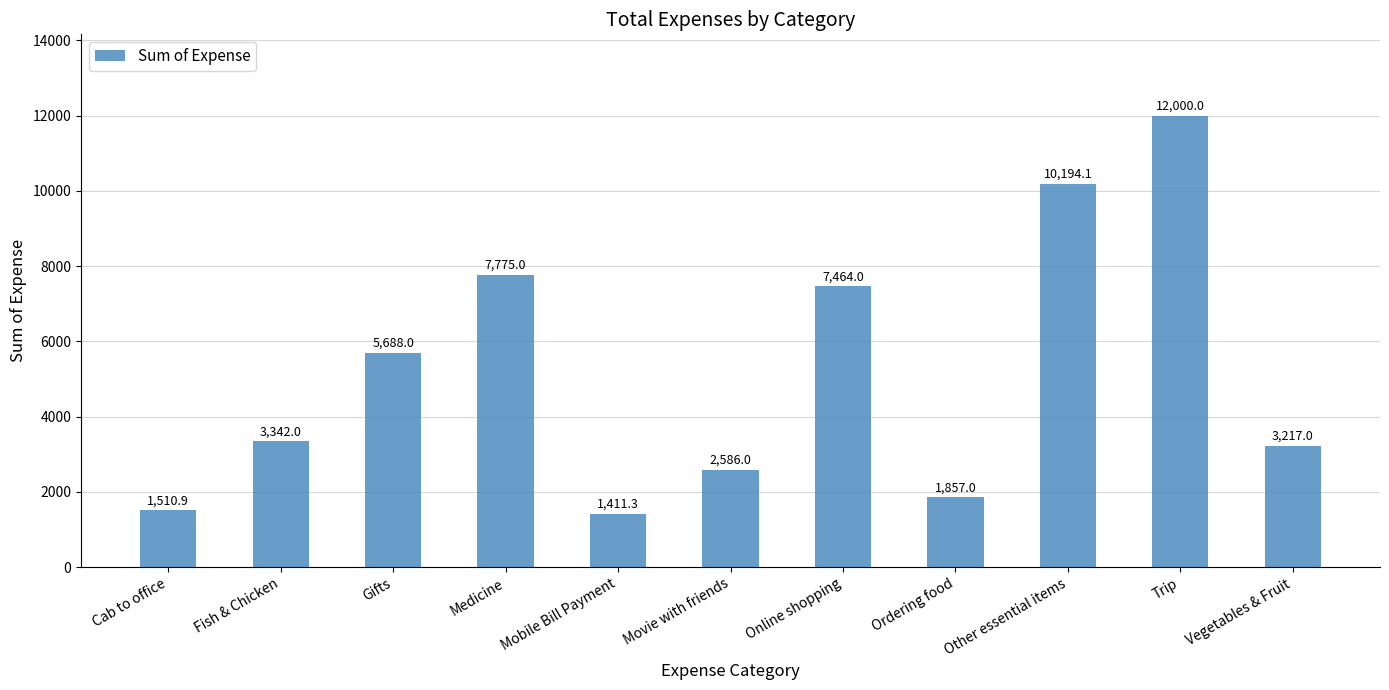

At which category does the chart reach its peak across all series?

Trip